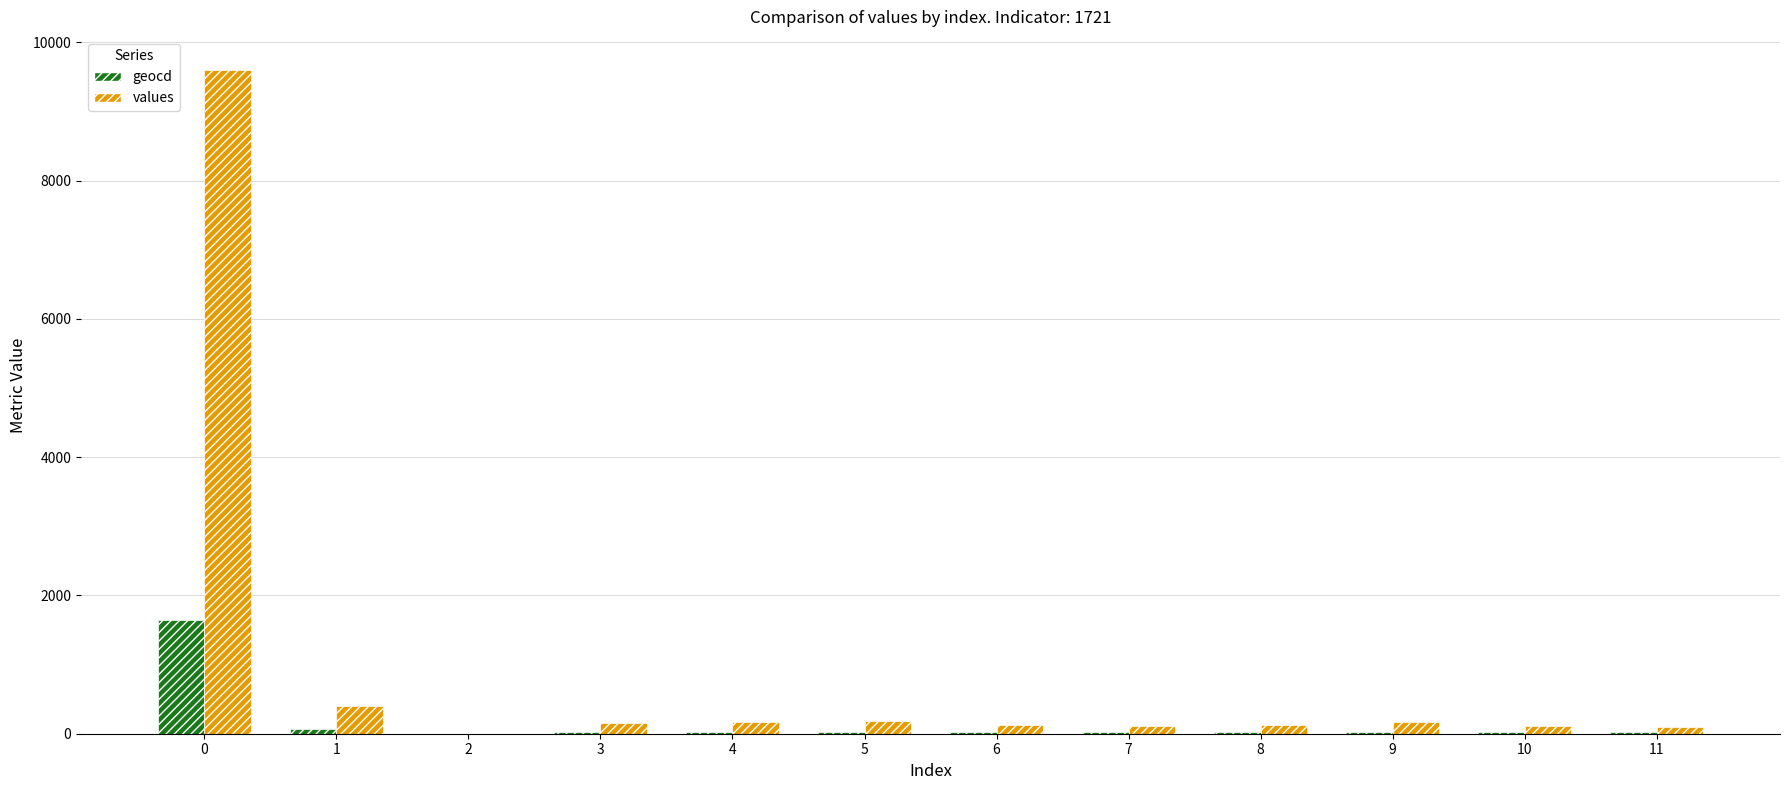

What is the spread (max minus min) of values at 3?

125